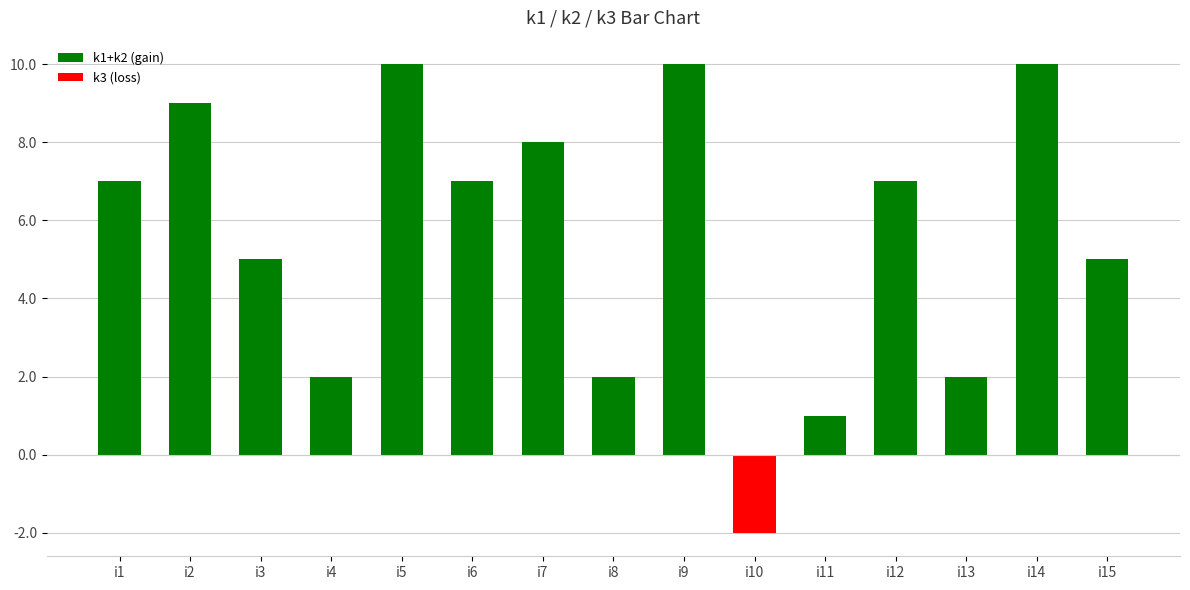

At i8, list the series in order from smallest to largest.

k3 (loss), k1+k2 (gain)